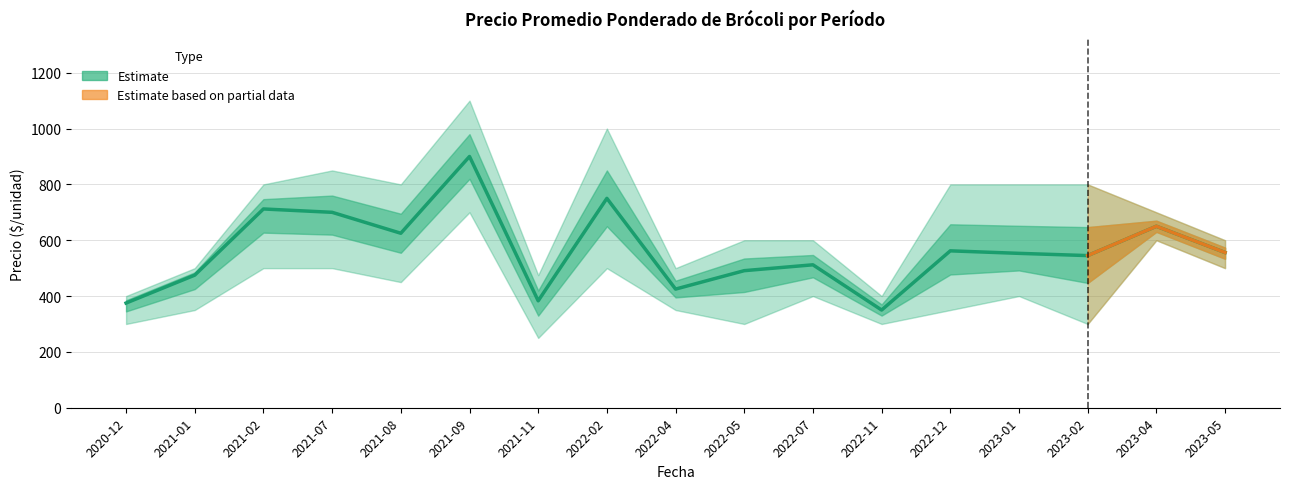

Reading right to left, list all the values displayed in this chart.

Precio promedio ponderado: 2023-05=556	2023-04=650	2023-02=545	2023-01=553	2022-12=562	2022-11=350	2022-07=512	2022-05=491	2022-04=425	2022-02=750	2021-11=383	2021-09=900	2021-08=625	2021-07=700	2021-02=712	2021-01=475	2020-12=375
Precio máximo: 2023-05=600	2023-04=700	2023-02=800	2023-01=800	2022-12=800	2022-11=400	2022-07=600	2022-05=600	2022-04=500	2022-02=1000	2021-11=475	2021-09=1100	2021-08=800	2021-07=850	2021-02=800	2021-01=500	2020-12=400
Precio mínimo: 2023-05=500	2023-04=600	2023-02=300	2023-01=400	2022-12=350	2022-11=300	2022-07=400	2022-05=300	2022-04=350	2022-02=500	2021-11=250	2021-09=700	2021-08=450	2021-07=500	2021-02=500	2021-01=350	2020-12=300